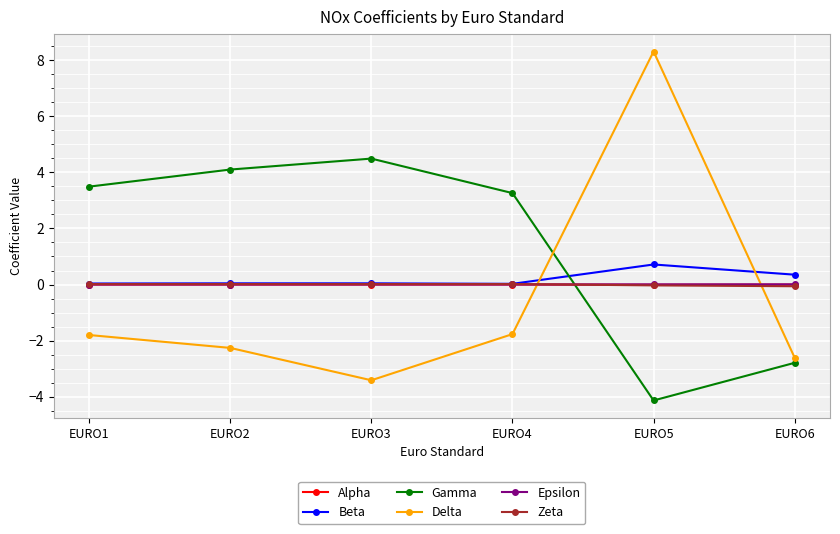

True or false: Beta has more than 1 points higher than both neighbors.

True